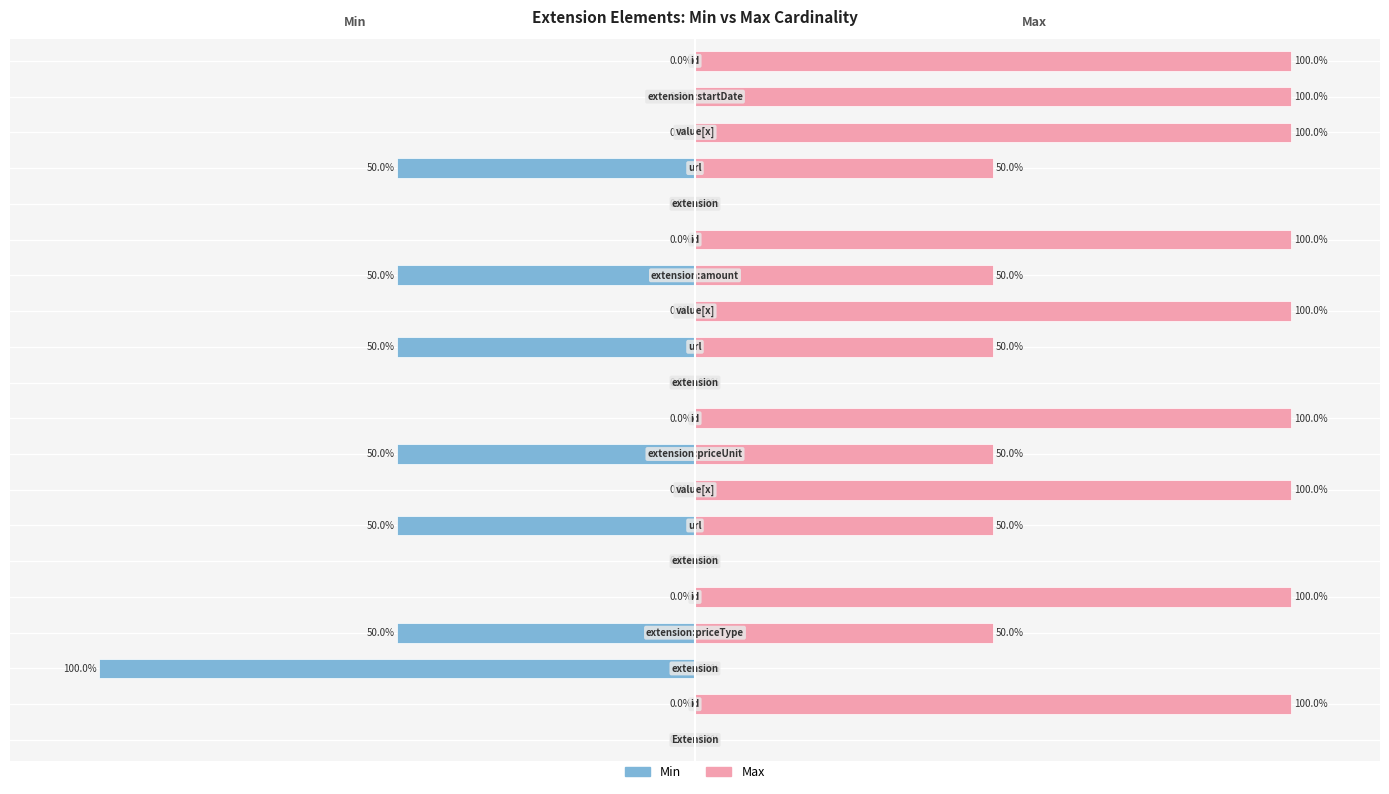

Reading left to right, extract all data points from this chart.

Min: 0	0	-100	-50	0	0	-50	0	-50	0	0	-50	0	-50	0	0	-50	0	0	0
Max: 0	100	0	50	100	0	50	100	50	100	0	50	100	50	100	0	50	100	100	100